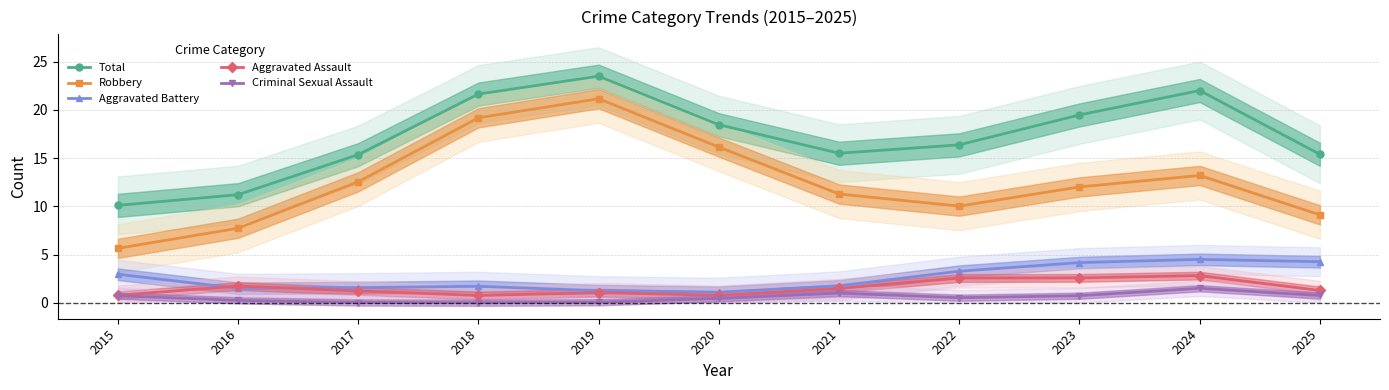

What is the sum of all Robbery values?

138.0